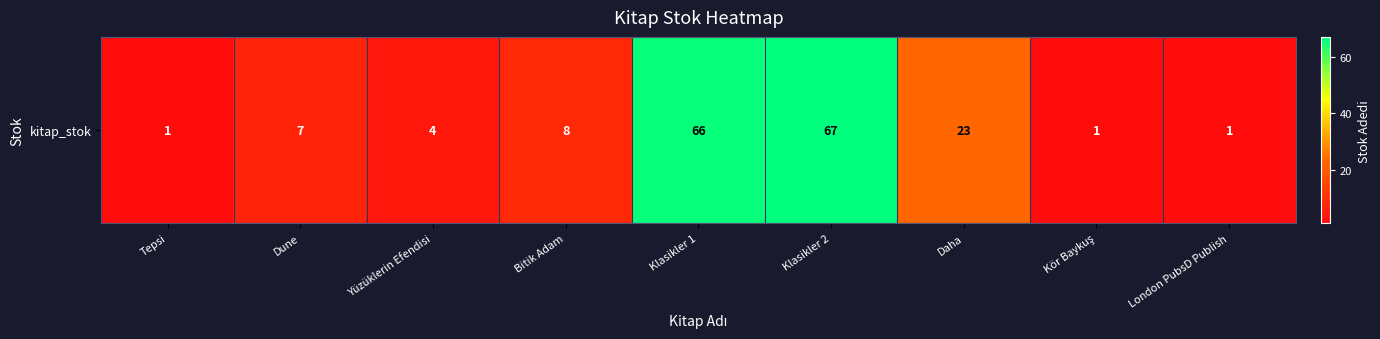

Reading left to right, list all the values displayed in this chart.

1	7	4	8	66	67	23	1	1